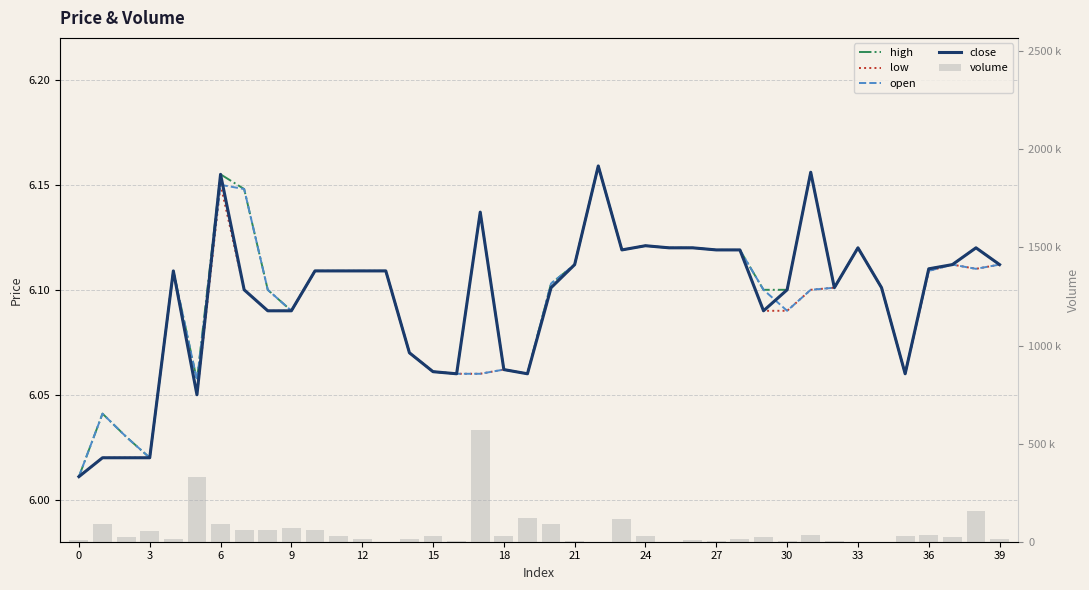

At which category does the chart reach its peak across all series?

17